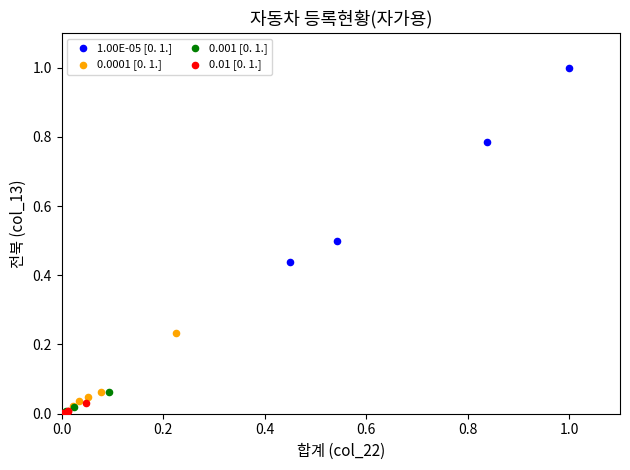

What are all the series names shown in the legend?

1.00E-05 [0. 1.], 0.0001 [0. 1.], 0.001 [0. 1.], 0.01 [0. 1.]